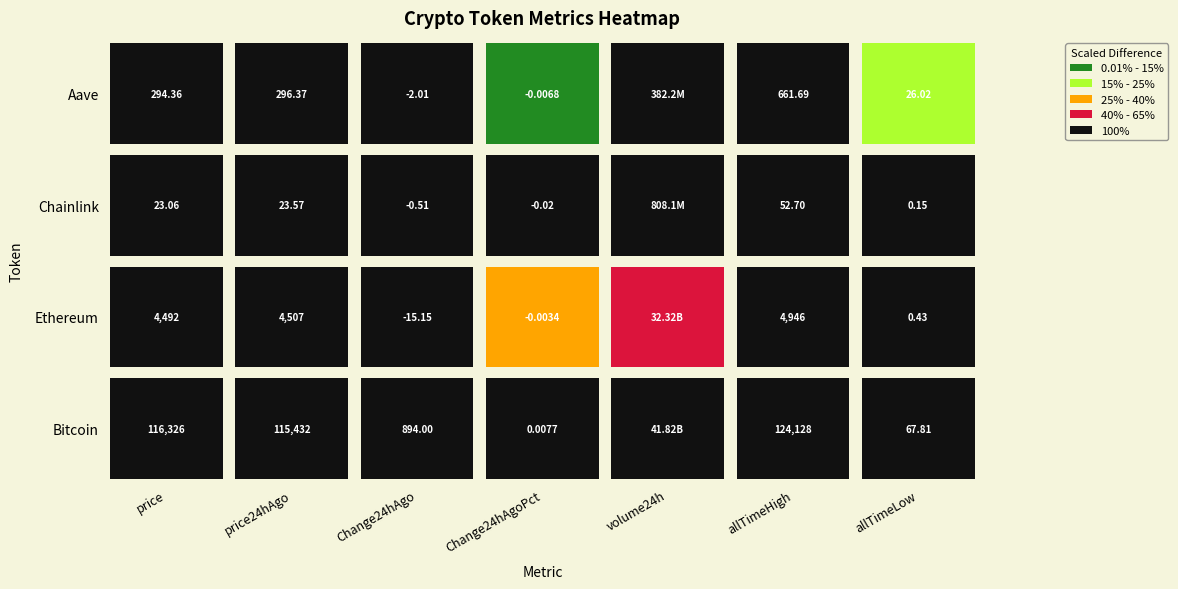

Read the Bitcoin value at volume24h.

41817321945.0